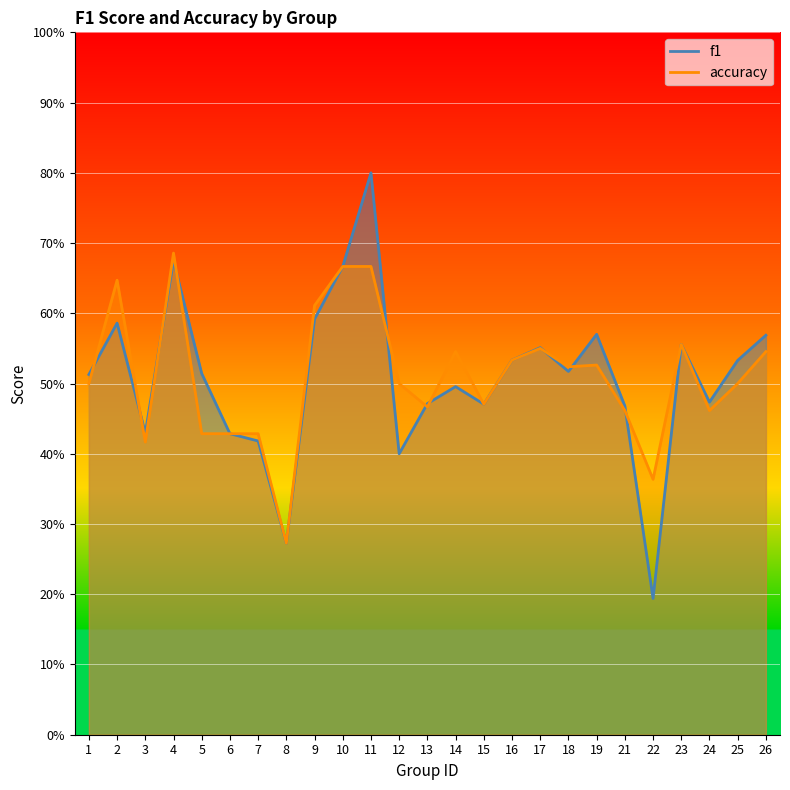

How many series are shown in this chart?

2